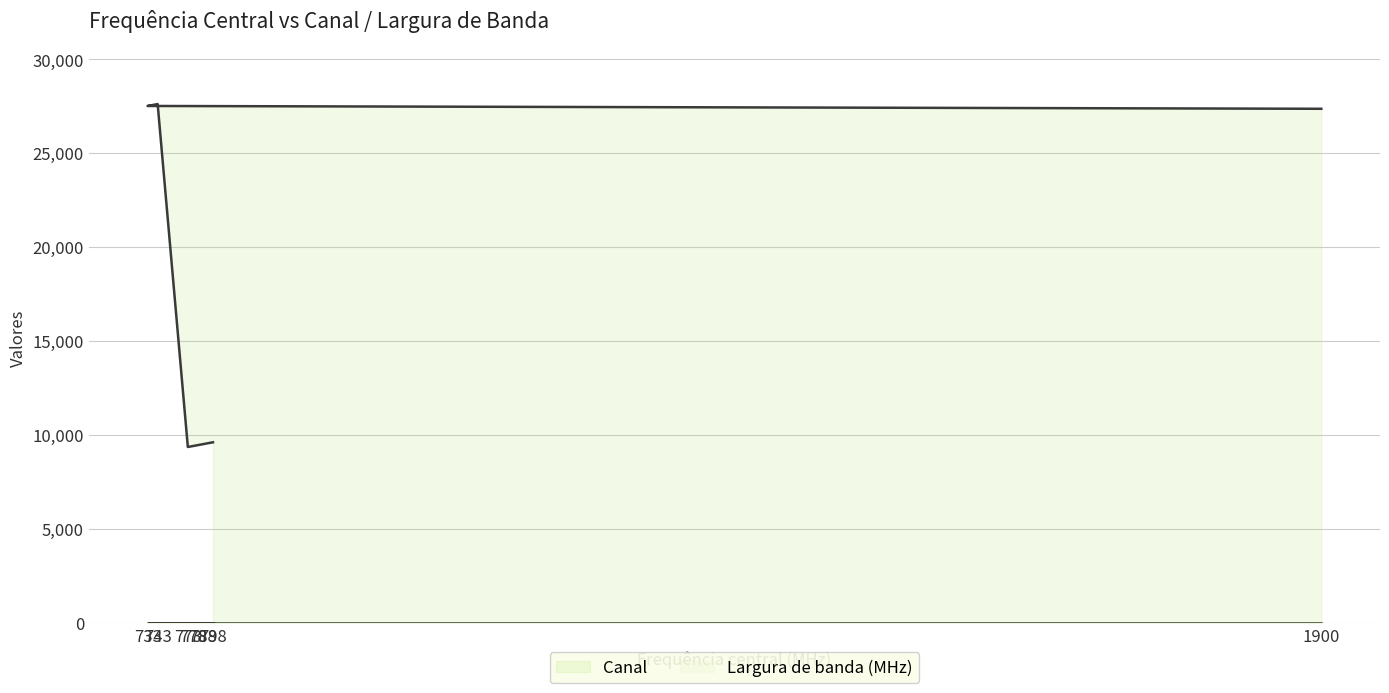

Which series has the widest spread of values?

Canal